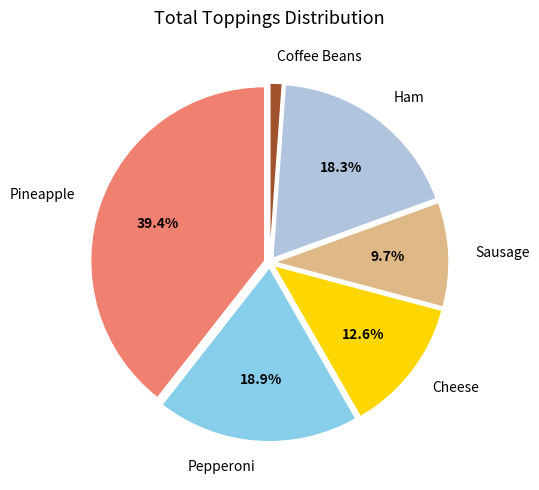

Does any single category account for the majority?

No